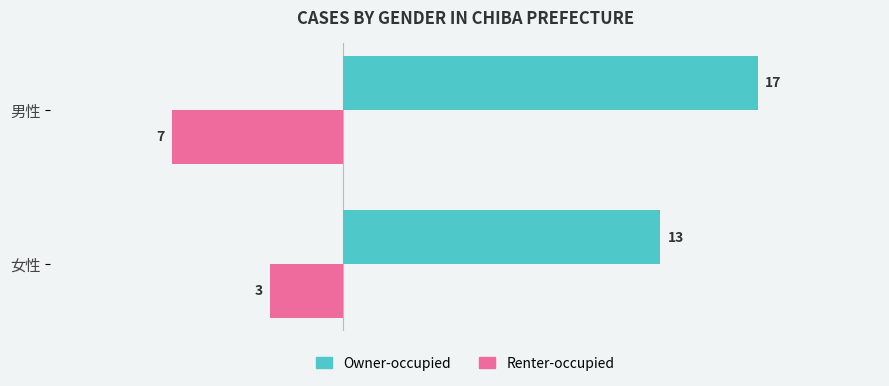

What is the sum of all Renter-occupied values?

-10